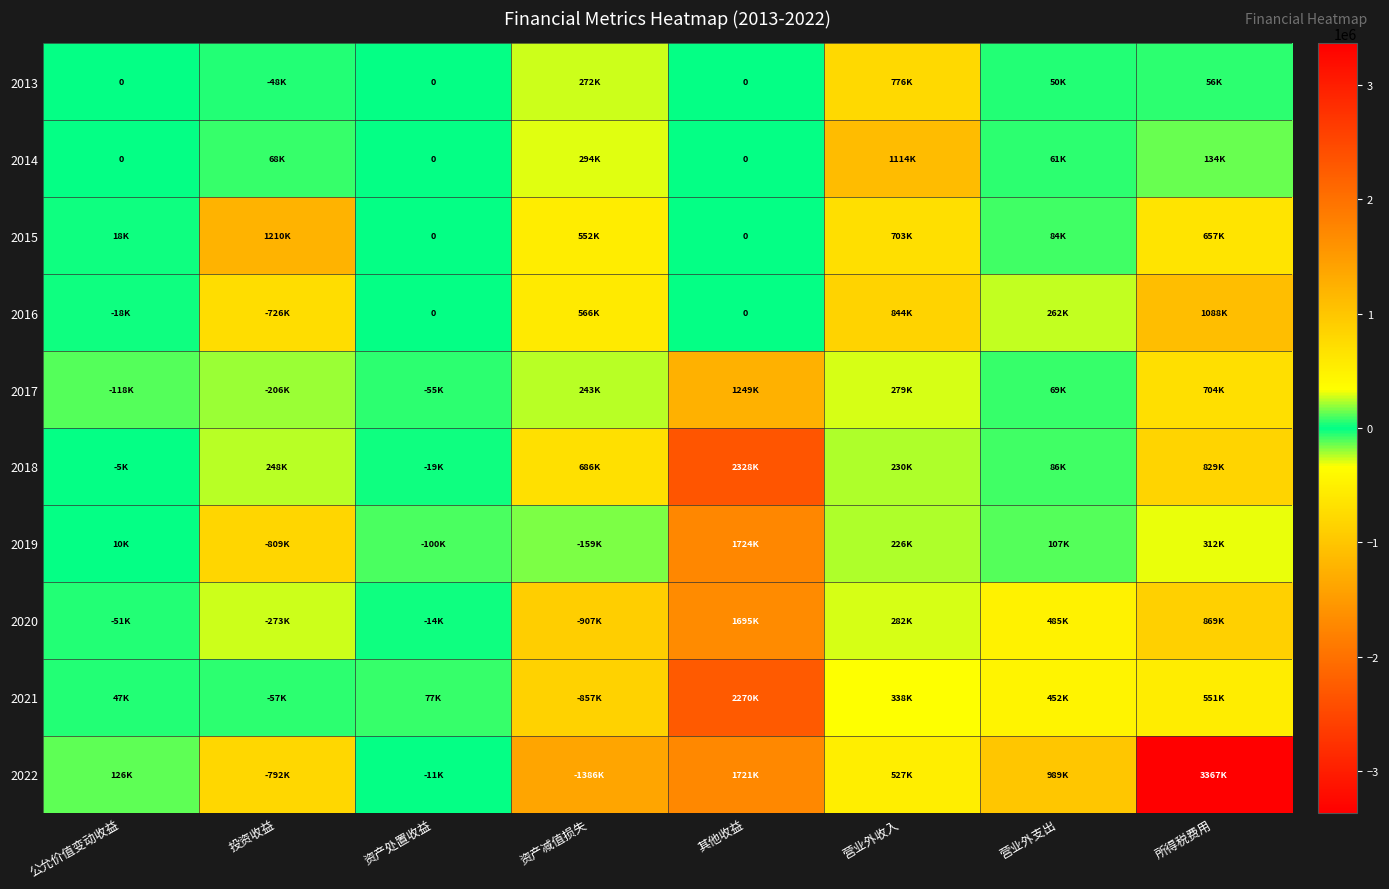

Which series changed the most between 资产处置收益 and 营业外收入?

2014